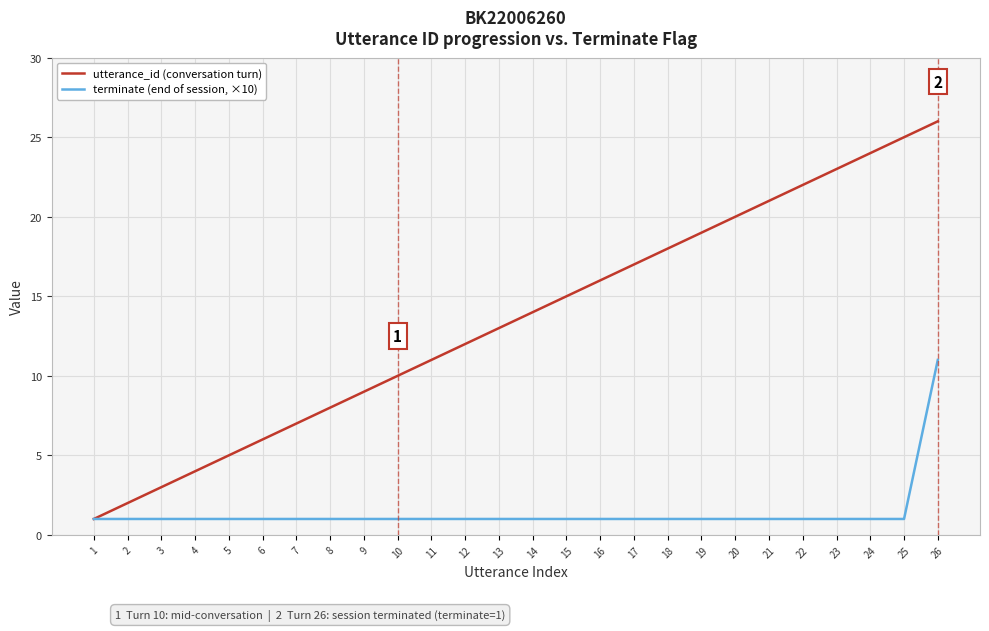

What is the difference between the maximum and minimum values in the utterance_id (conversation turn) series?

25